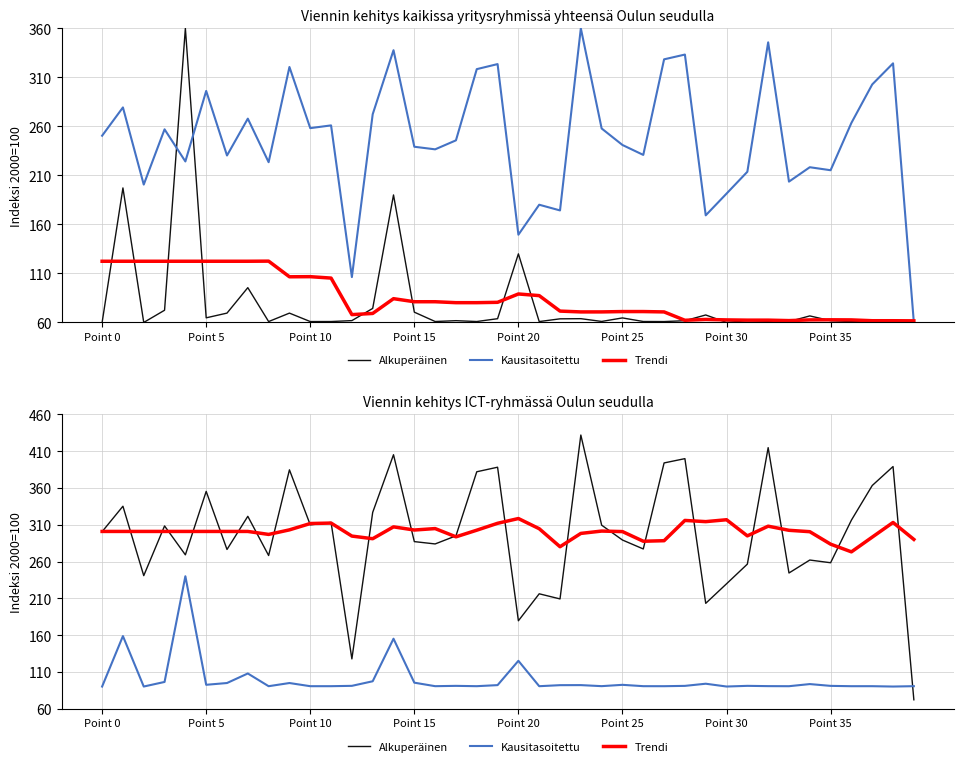

At how many categories does at least one series exceed 112?

40